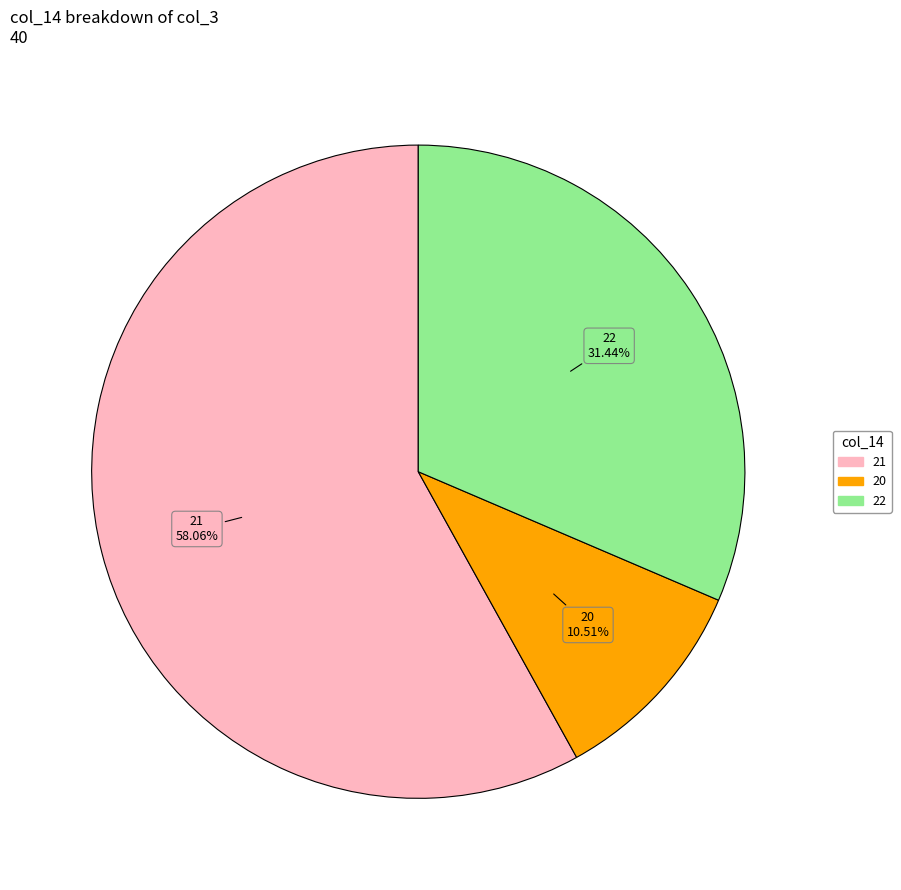

Does any single category account for the majority?

Yes